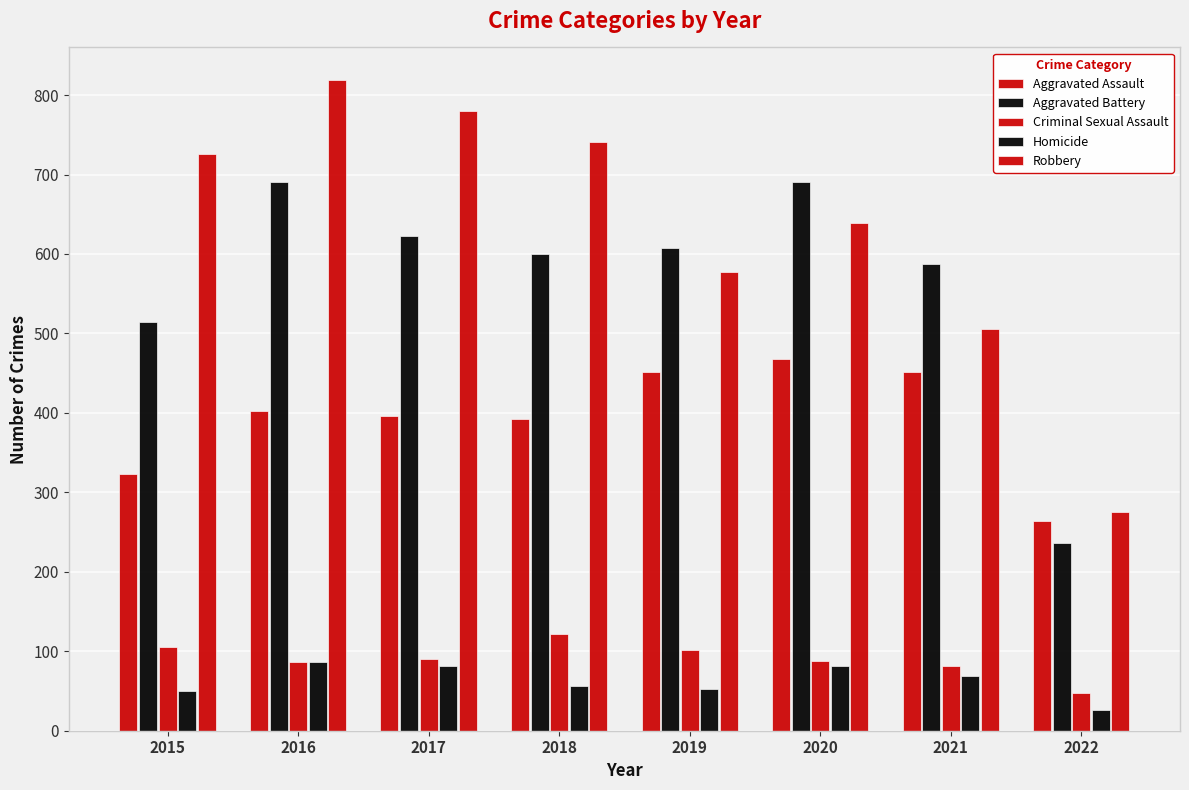

How many bars are there in each group?

5